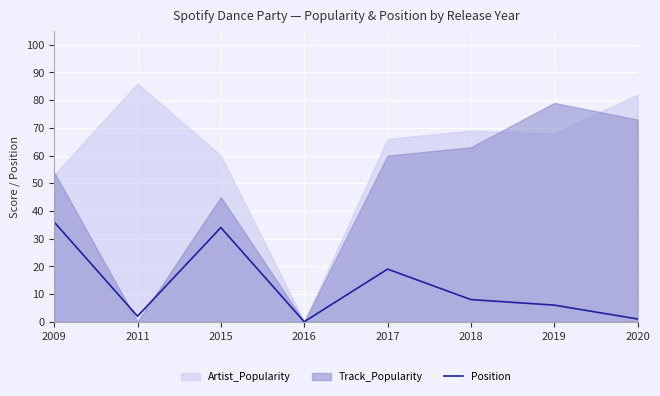

True or false: Position has a value of -19 at 2016.

False